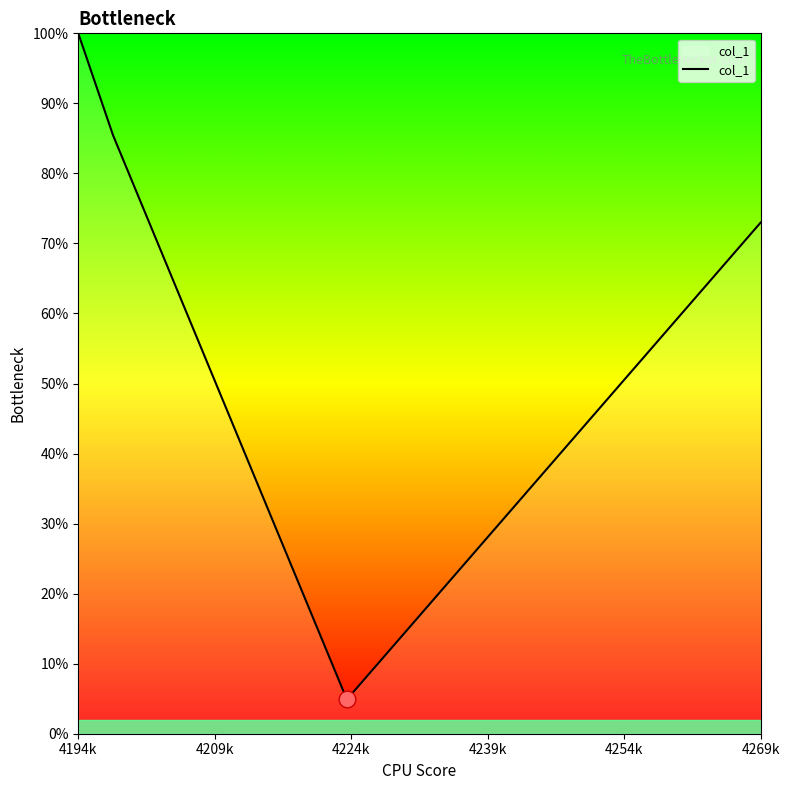

What is the greatest value displayed?

100.0